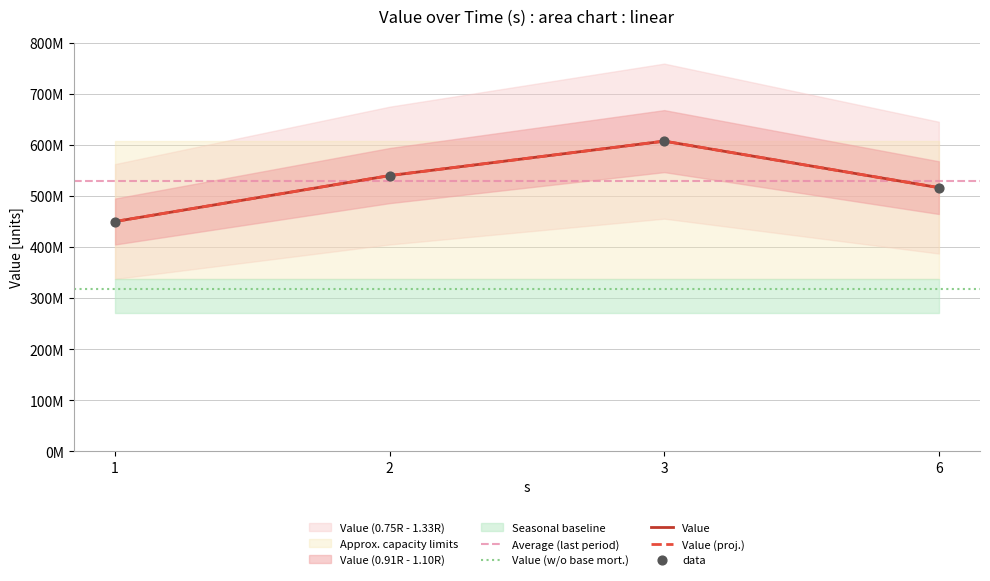

What is the ratio of the value at 6 to the value at 3?

0.8